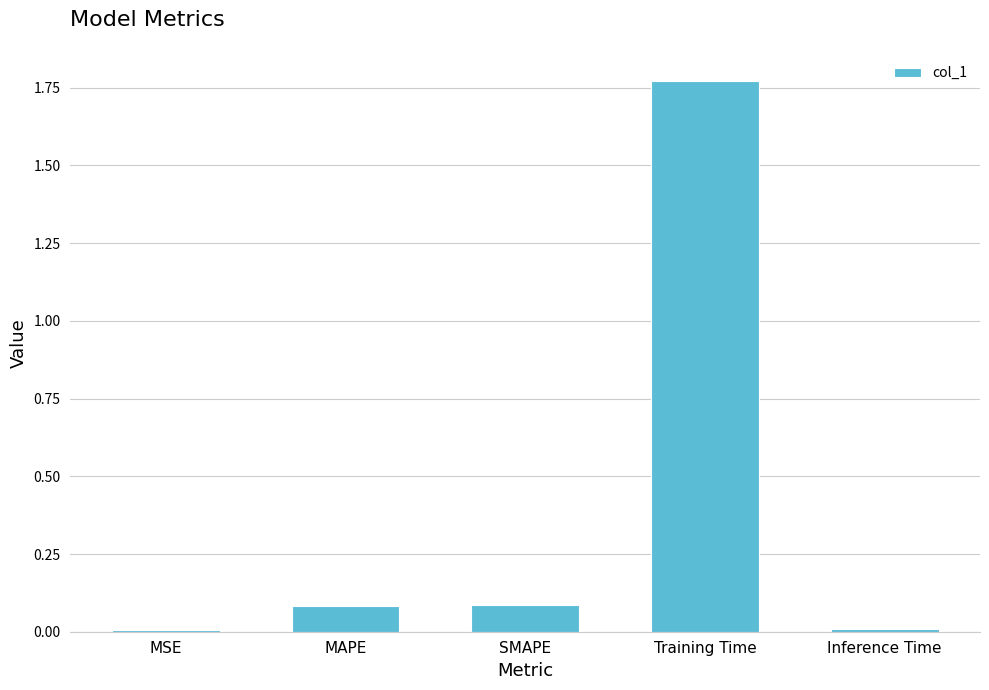

Which category has the highest value across all series?

Training Time